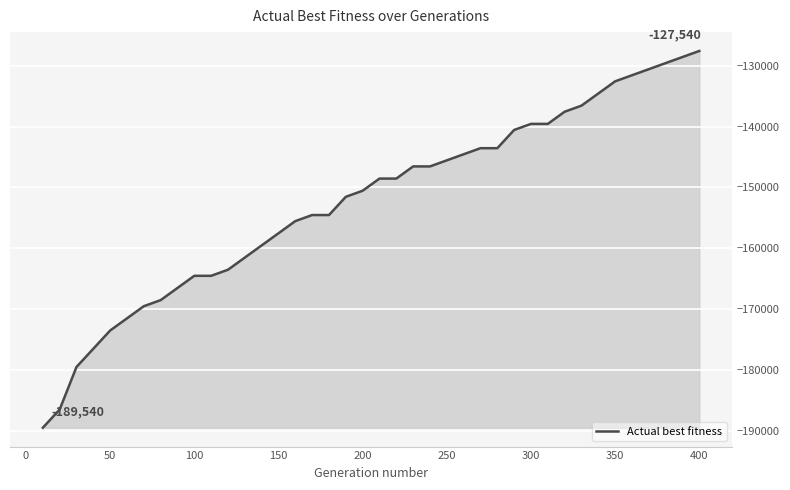

Does the chart display data point markers on the line(s)?

No